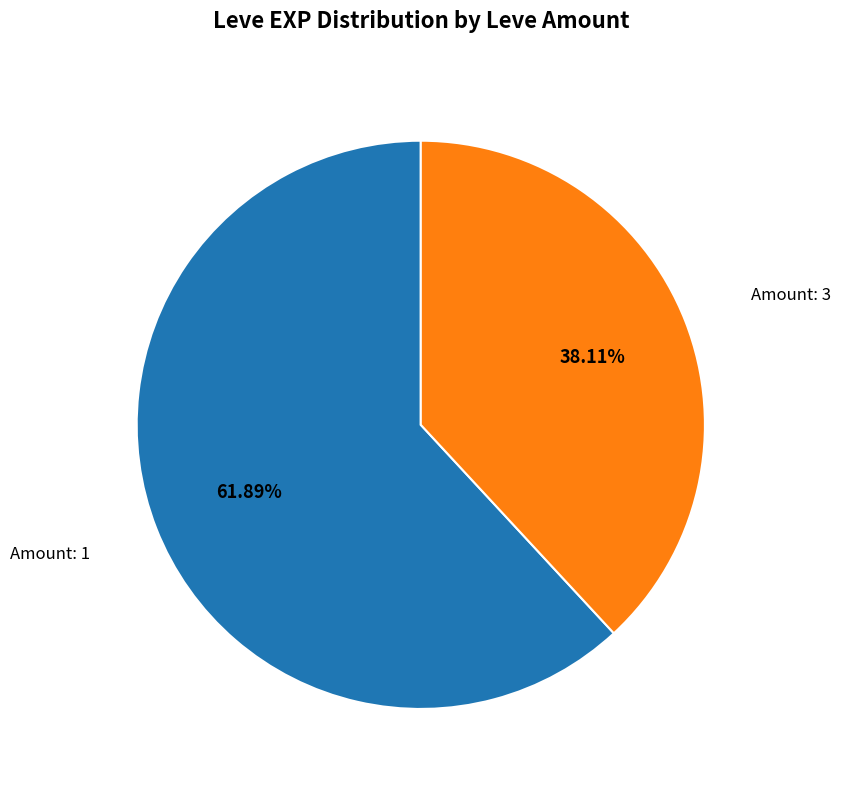

Is there any slice that represents more than half of the pie?

Yes